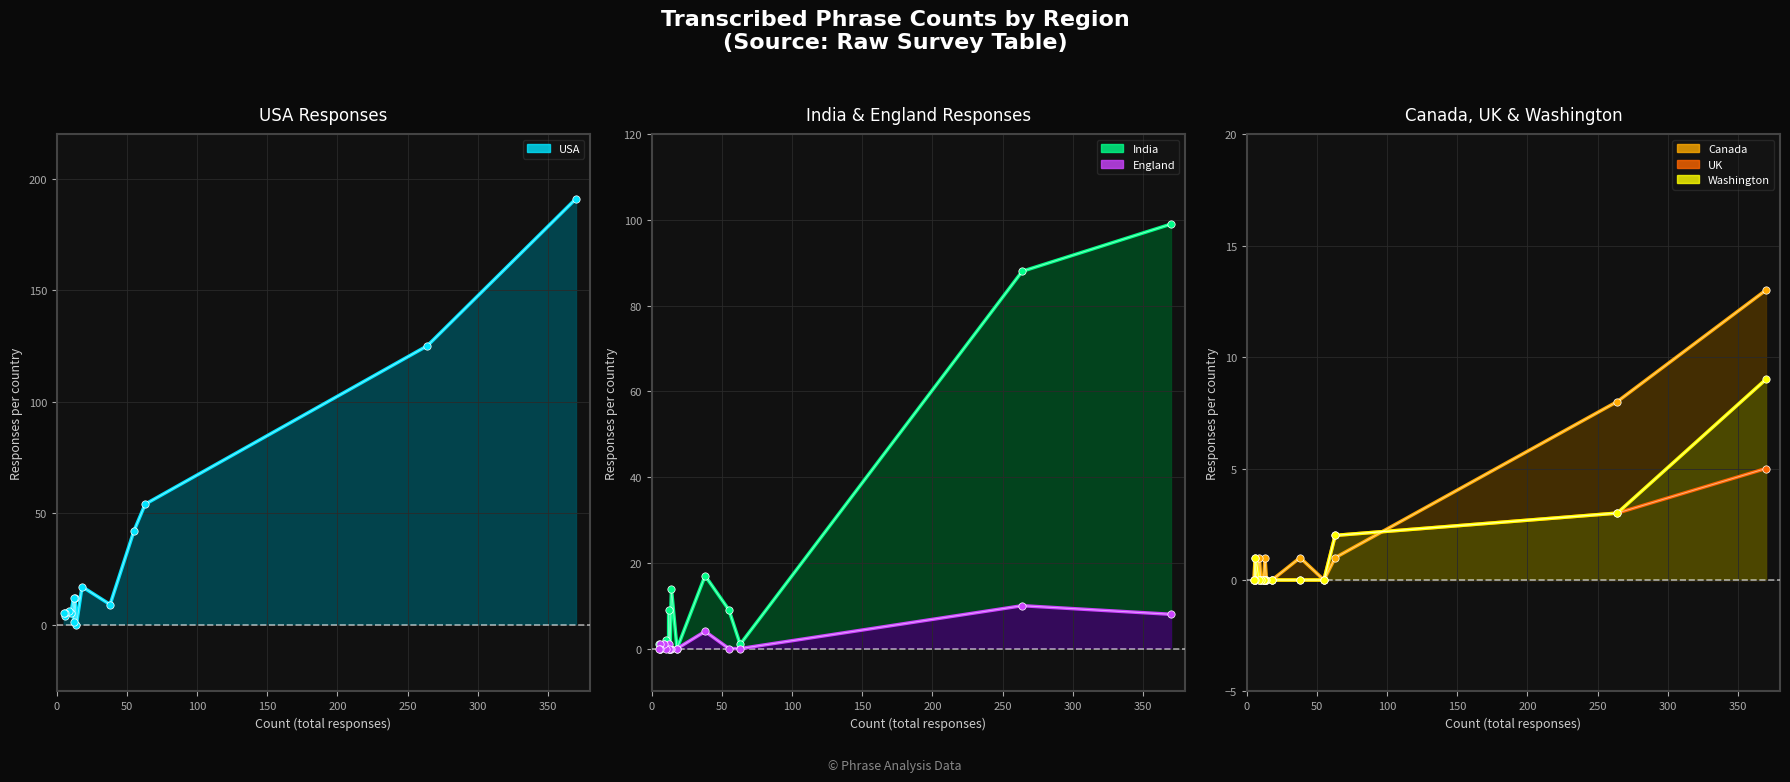

Which series has the largest total across all categories?

USA